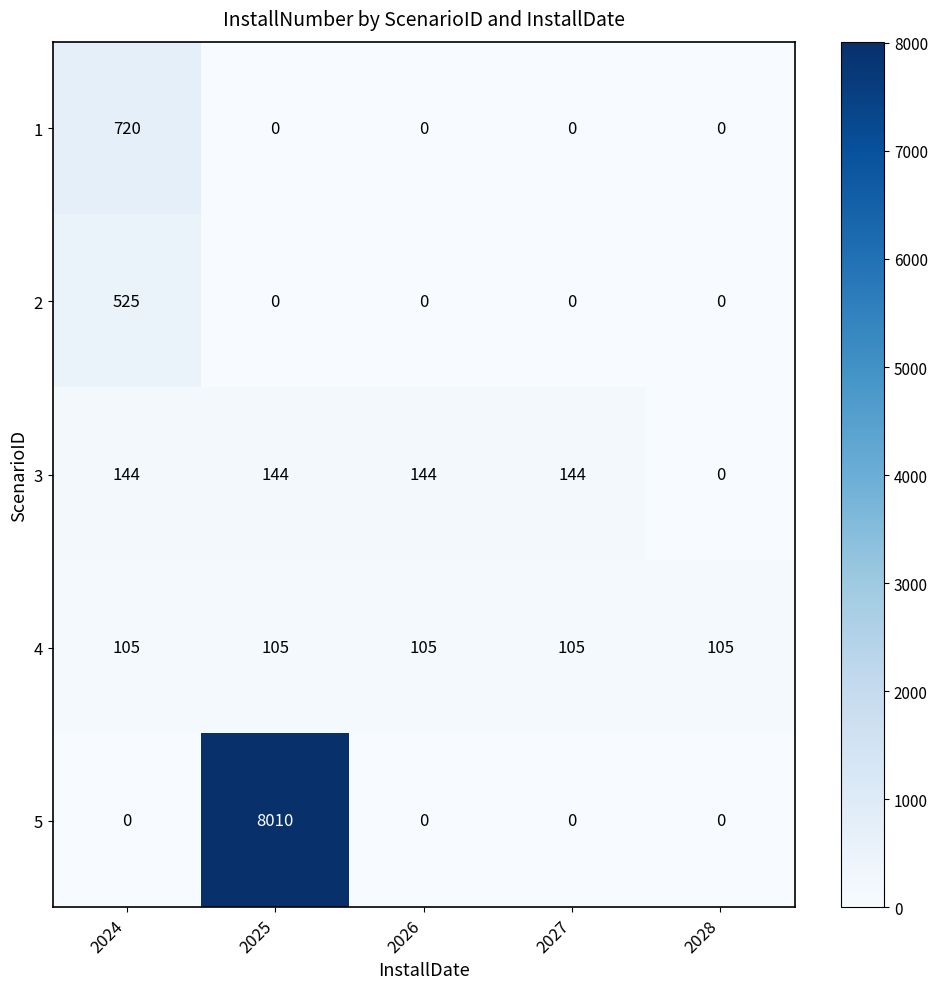

Reading left to right, extract all data points from this chart.

1: 2024=720	2025=0	2026=0	2027=0	2028=0
2: 2024=525	2025=0	2026=0	2027=0	2028=0
3: 2024=144	2025=144	2026=144	2027=144	2028=0
4: 2024=105	2025=105	2026=105	2027=105	2028=105
5: 2024=0	2025=8010	2026=0	2027=0	2028=0